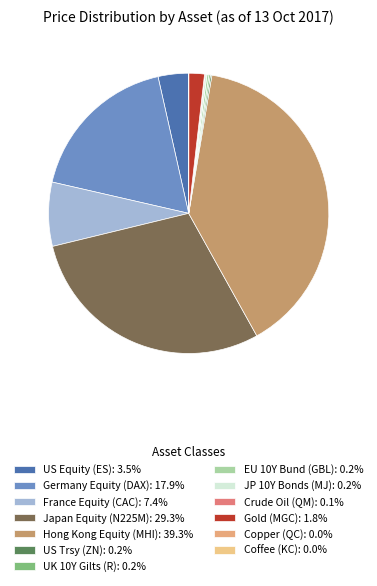

Rank the categories by value from lowest to highest.

Coffee (KC), Copper (QC), Crude Oil (QM), UK 10Y Gilts (R), US Trsy (ZN), JP 10Y Bonds (MJ), EU 10Y Bund (GBL), Gold (MGC), US Equity (ES), France Equity (CAC), Germany Equity (DAX), Japan Equity (N225M), Hong Kong Equity (MHI)